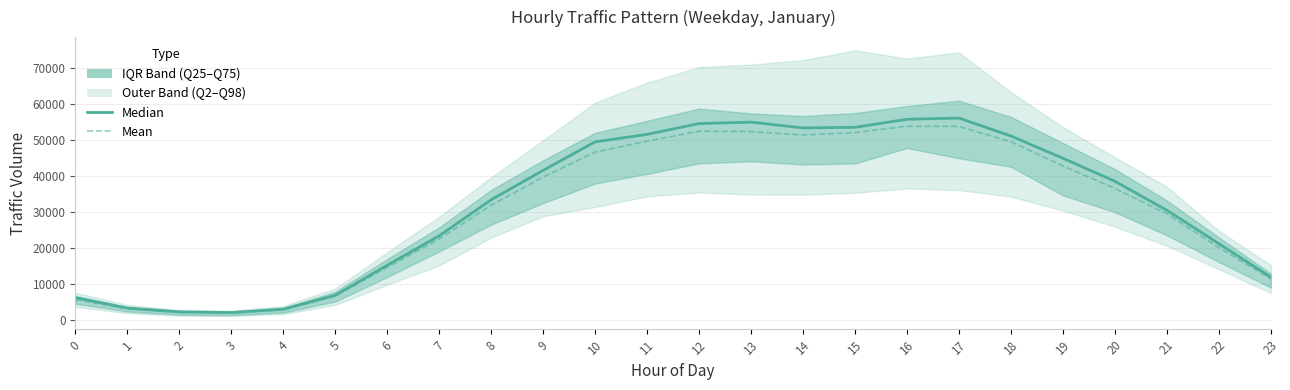

Reading left to right, list all the values displayed in this chart.

fact_median: 0=6116.5	1=3212.0	2=2161.5	3=1964.5	4=2918.5	5=6768.0	6=15125.5	7=23317.0	8=33338.5	9=41508.5	10=49443.5	11=51514.0	12=54528.5	13=54912.5	14=53317.0	15=53478.0	16=55725.0	17=56047.0	18=51077.5	19=44877.0	20=38484.5	21=30409.5	22=21136.0	23=11813.0
fact_mean: 0=5603.9	1=2969.1	2=1970.6	3=1820.5	4=2687.4	5=6521.9	6=14548.2	7=22433.5	8=31844.1	9=39640.3	10=46600.8	11=49630.9	12=52412.5	13=52320.7	14=51340.8	15=52007.7	16=53794.2	17=53748.0	18=49473.1	19=42750.7	20=36477.2	21=29451.4	22=20068.4	23=11331.4